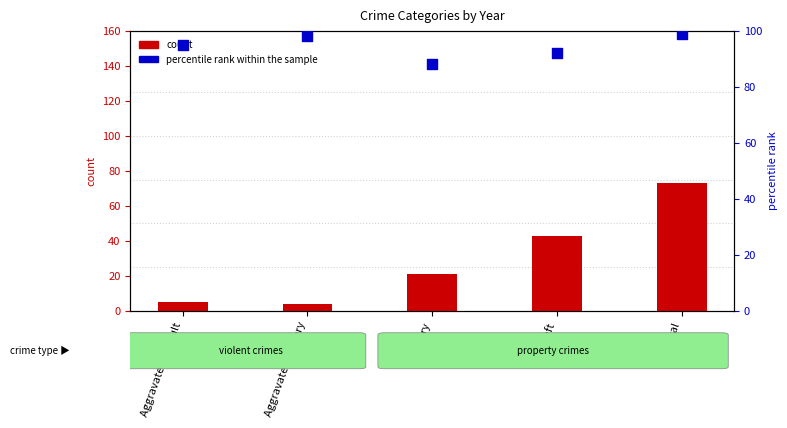

What is the total value across all series at Aggravated Battery?

102